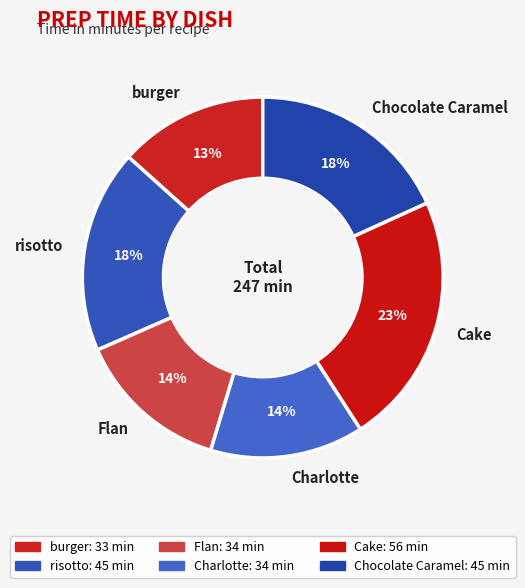

Which category has the biggest portion of the pie?

Cake